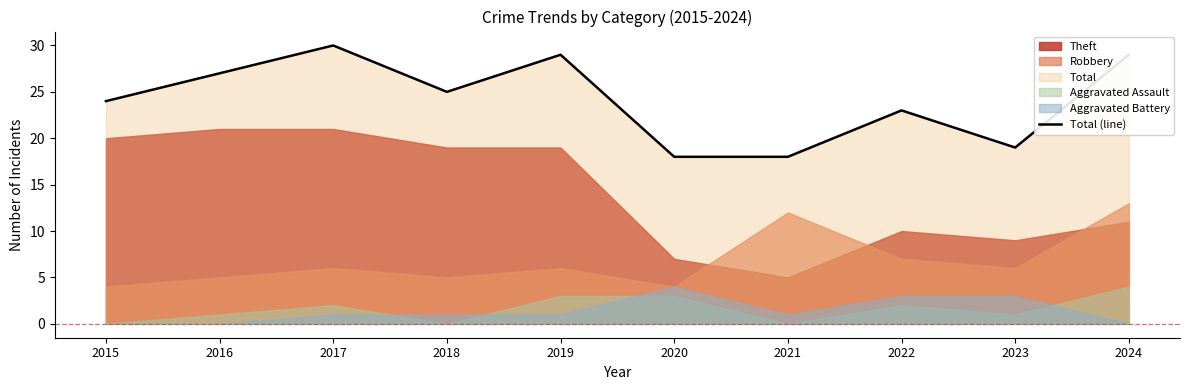

How many interior local peaks (higher than both neighbors) does the data have?

3